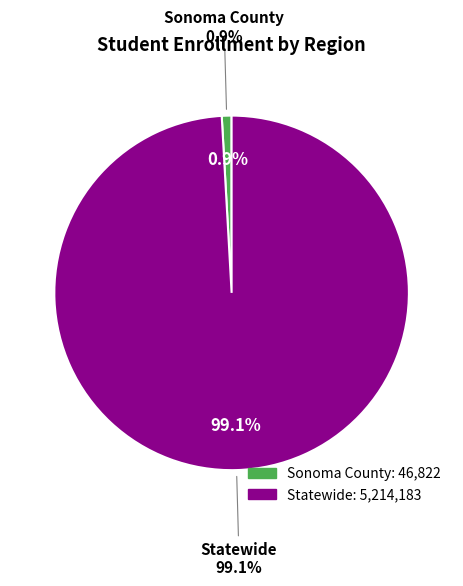

How much of the chart is everything except Sonoma County?

99.1%